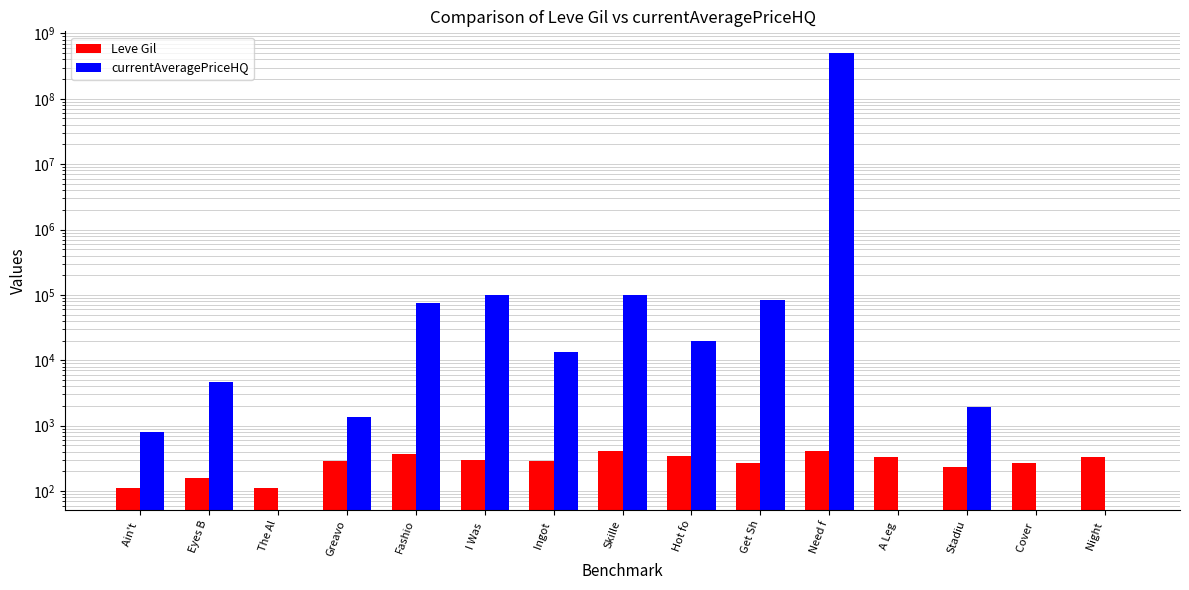

What value does the currentAveragePriceHQ series have at I Was ?

99998.0